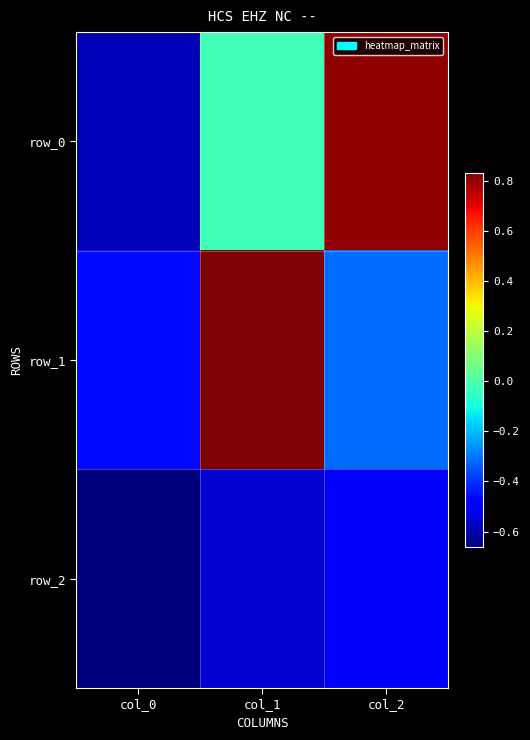

At which label does row_2 reach its peak?

col_2